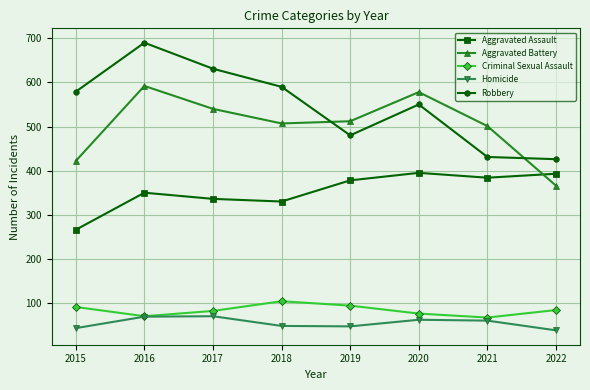

What is the total value across all series at 2018?

1579